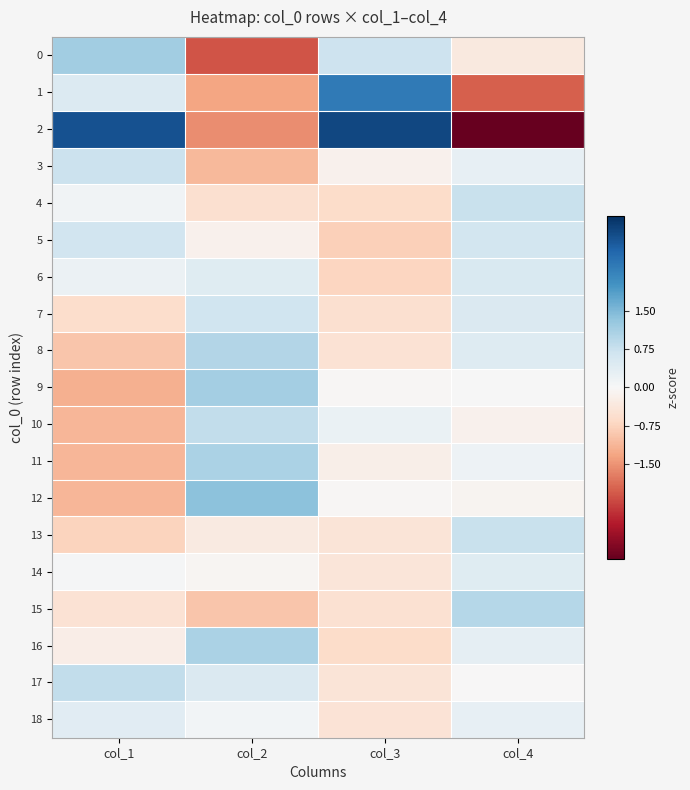

At col_3, list the series in order from smallest to largest.

5, 6, 4, 16, 7, 15, 8, 18, 13, 17, 14, 11, 3, 9, 12, 10, 0, 1, 2